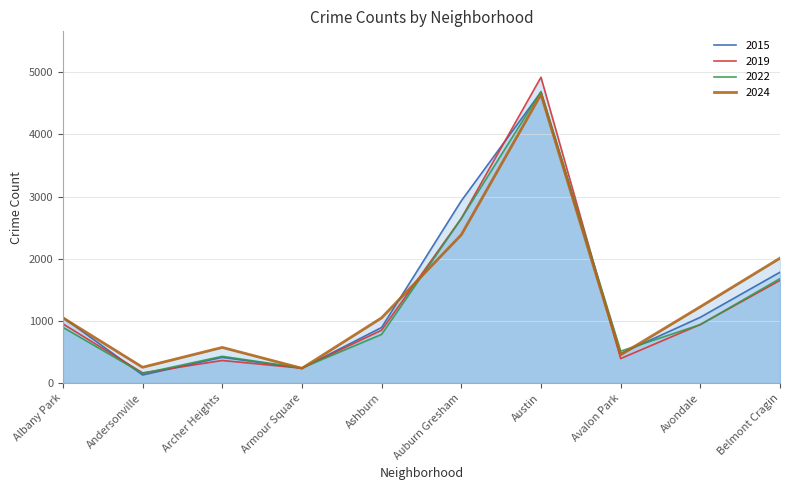

Does the chart have visible grid lines?

Yes